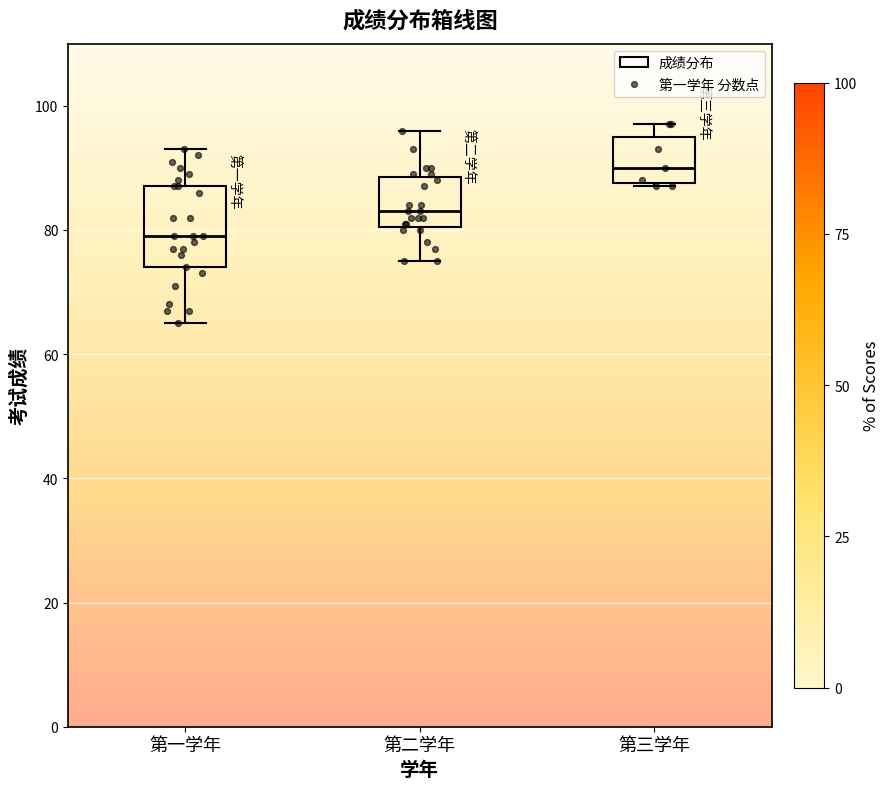

Reading left to right, read every box against the y-axis: the position of its median line, the range the box covers, and the ends of its whiskers. The values are not printed on the chart, so give them approximately, as read against the axis.

第一学年: median 80, box 74 to 88, whiskers 66 to 94
第二学年: median 84, box 80 to 88, whiskers 76 to 96
第三学年: median 90, box 88 to 96, whiskers 88 to 98